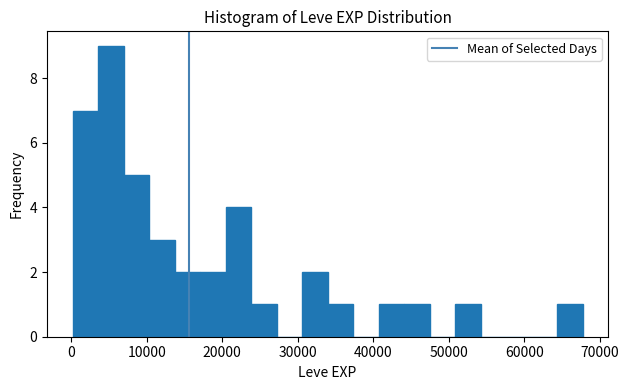

Around what value on the x-axis is the tallest bar? Give the approximate position of its centre, as read against the axis.

5000